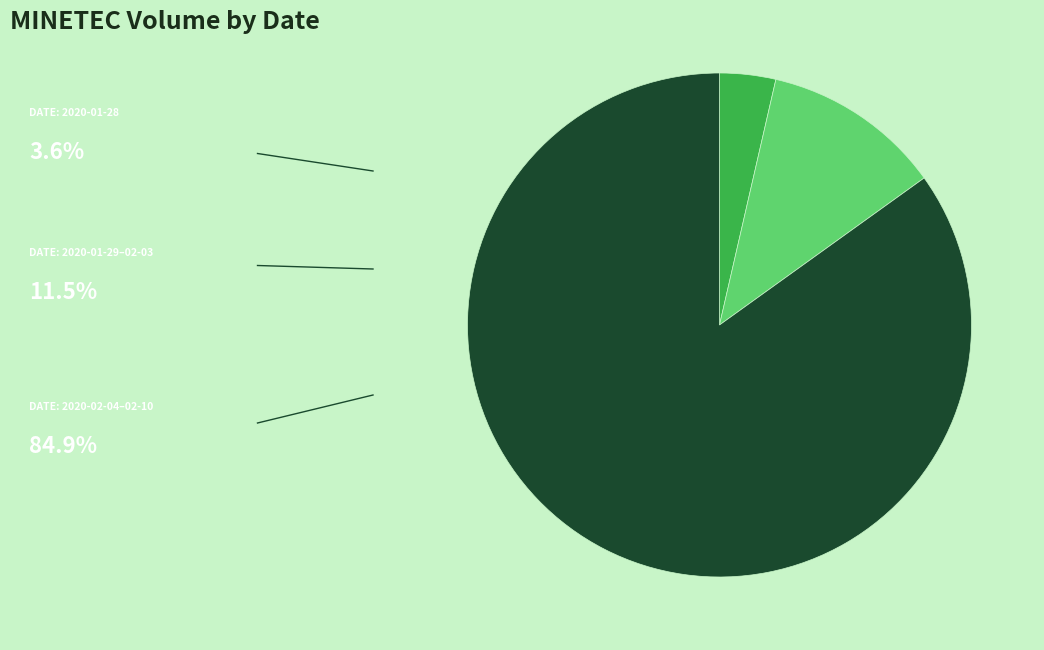

Is there a majority slice in this chart?

Yes